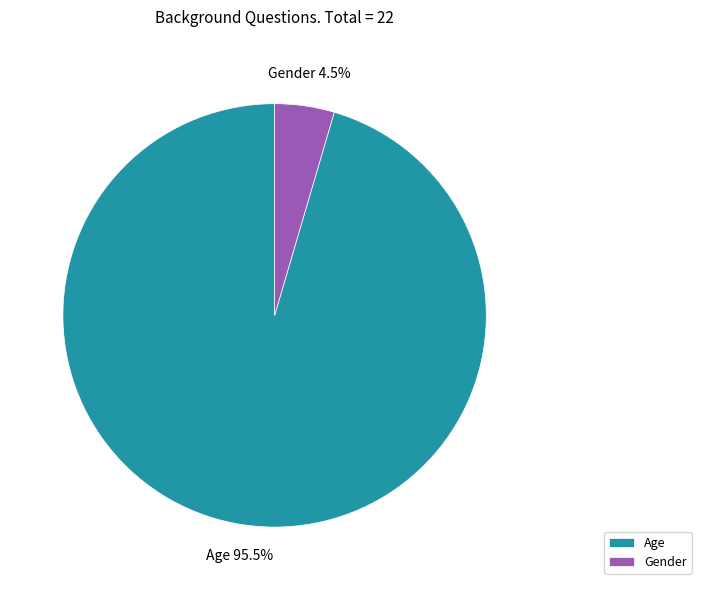

Rank the categories by value from highest to lowest.

Age, Gender